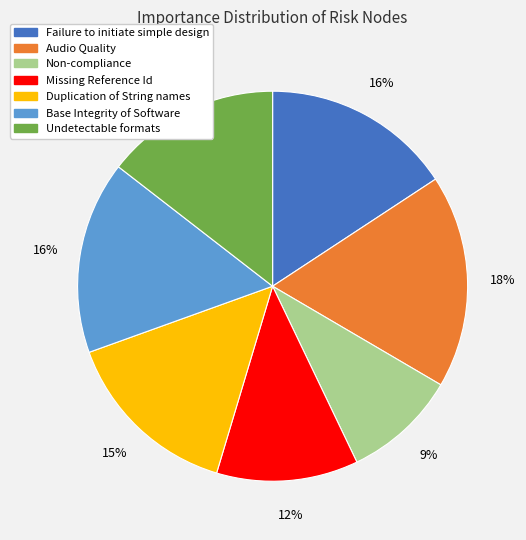

To the nearest percent, what portion does Base Integrity of Software represent?

16%